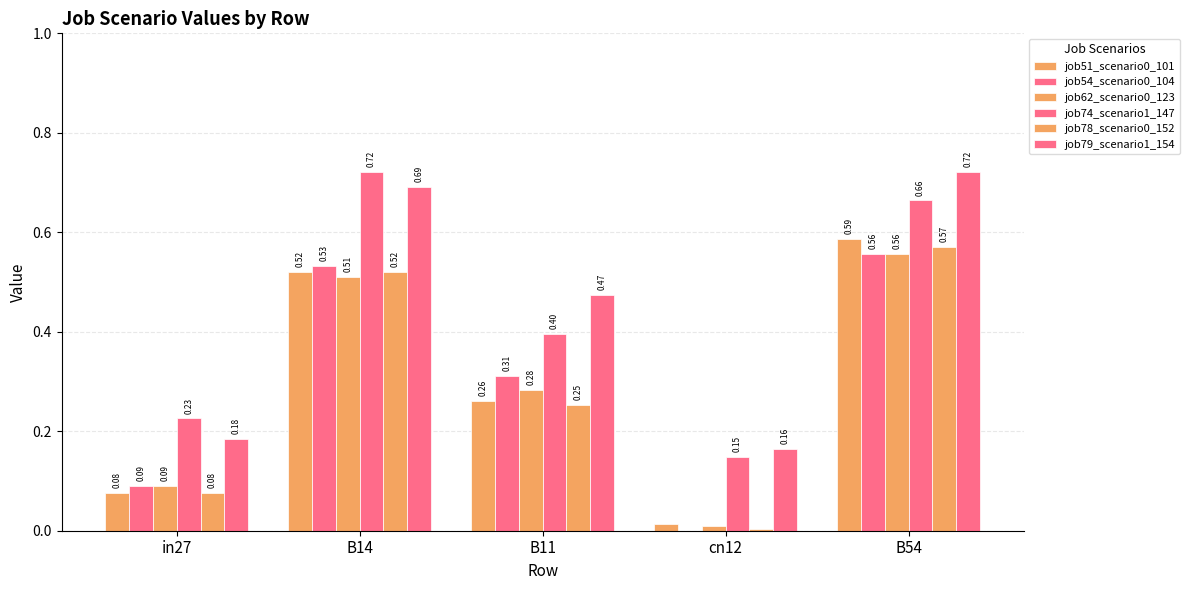

Which category has the highest value in the job78_scenario0_152 series?

B54